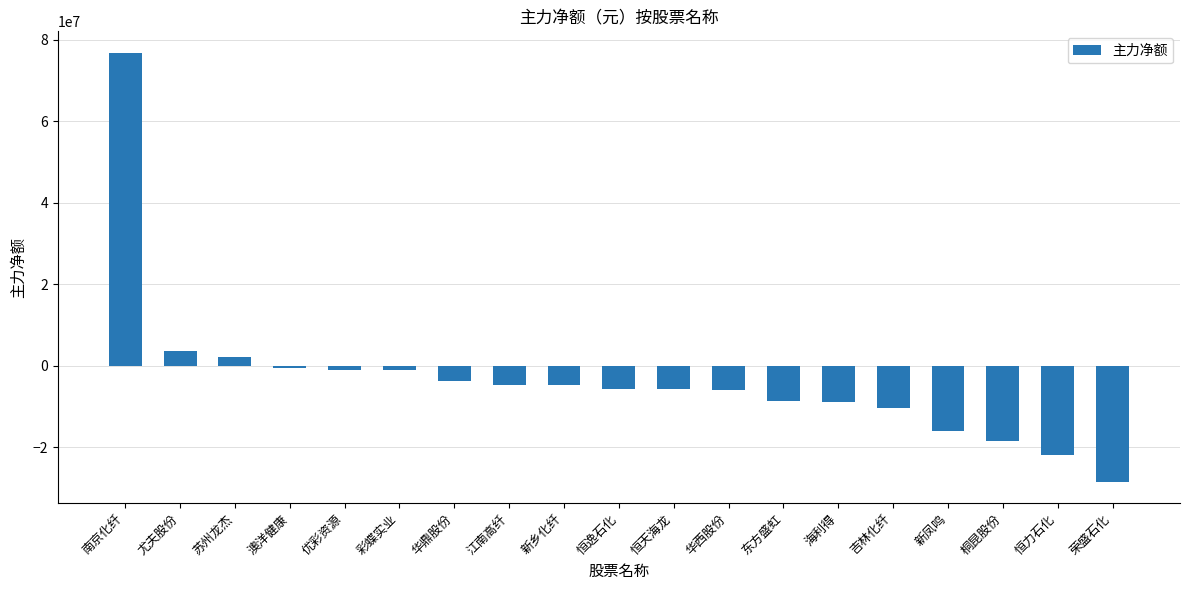

What is the average value?

-3312203